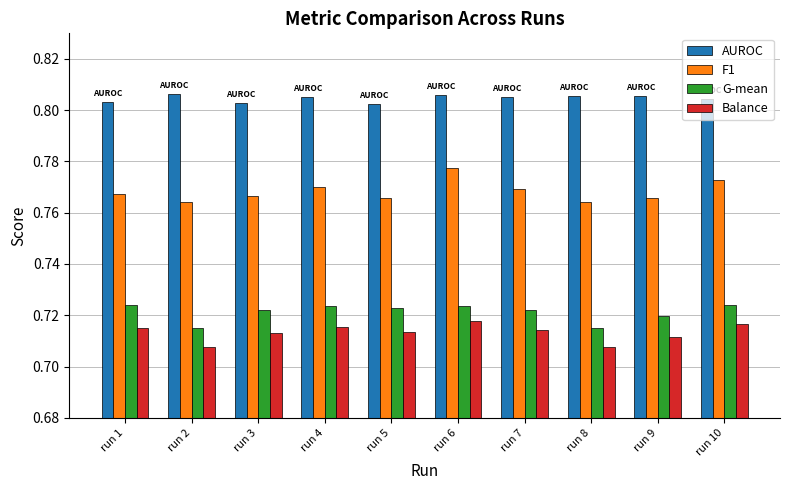

At run 8, list the series in order from largest to smallest.

AUROC, F1, G-mean, Balance